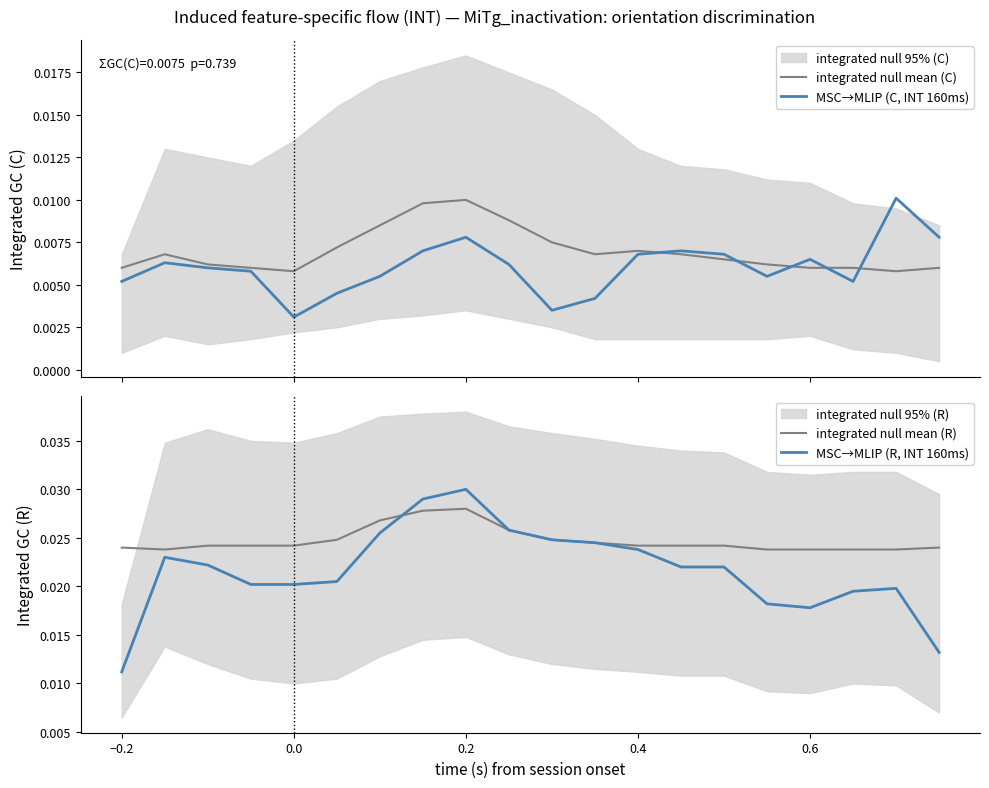

Which series ends up on top after the final intersection of integrated null mean (C) and MSC→MLIP (C, INT 160ms)?

MSC→MLIP (C, INT 160ms)